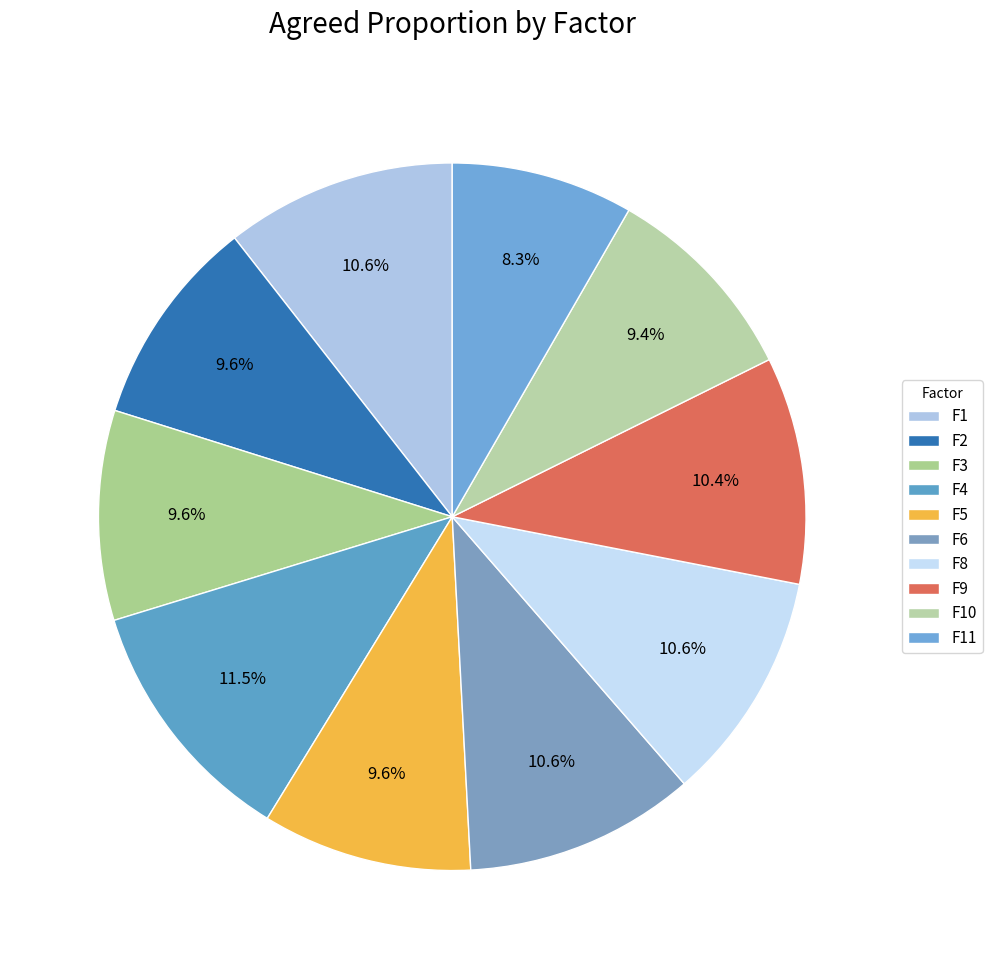

True or false: F10 accounts for 24% of the total.

False